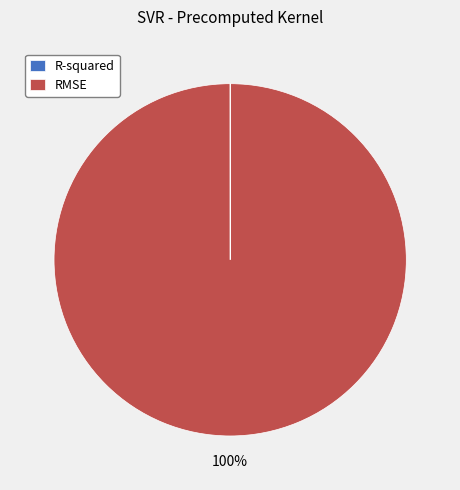

What is the largest slice in the pie chart?

RMSE